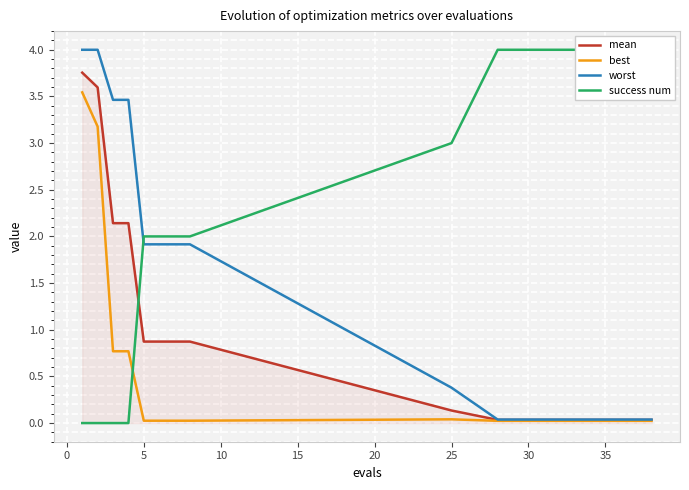

The worst series shows 1.9 at 5. True or false?

True